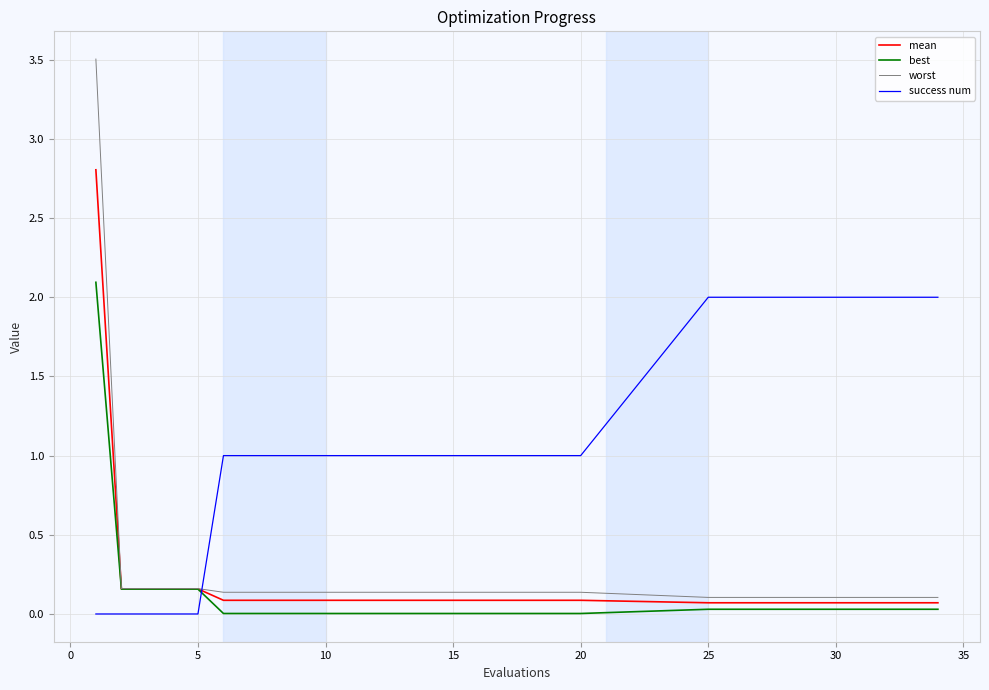

What is the greatest value displayed?

3.5